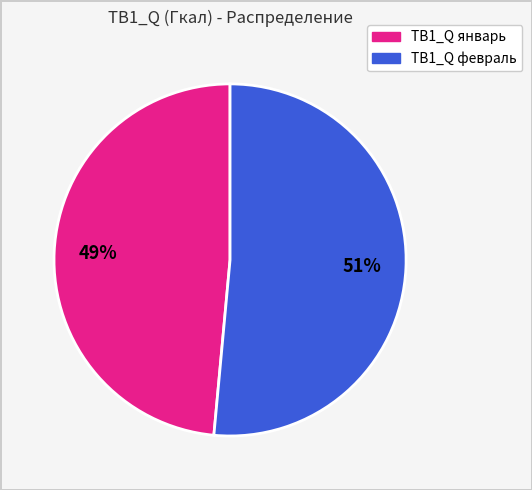

Is there any slice that represents more than half of the pie?

Yes